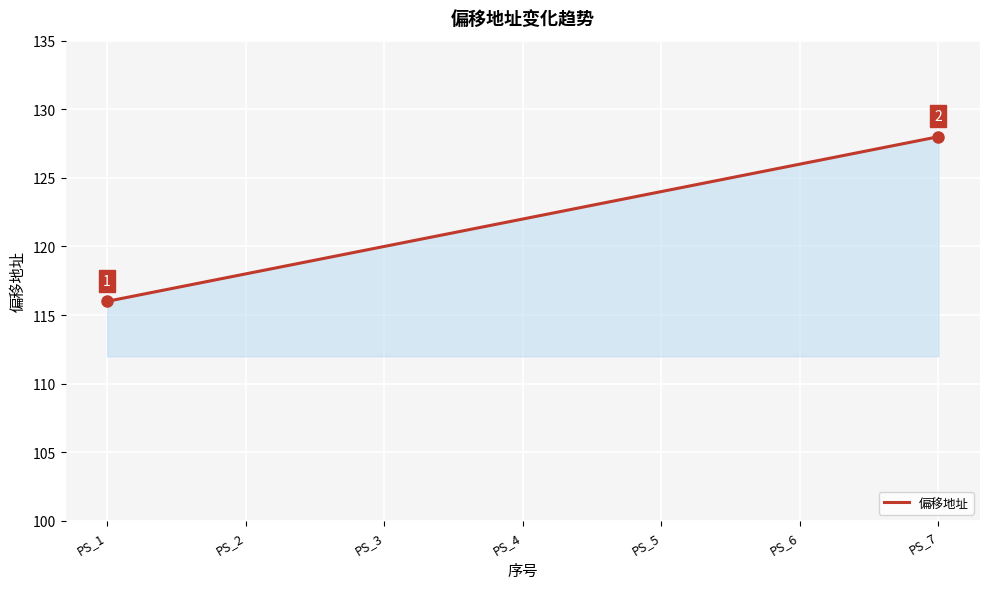

Which category has the lowest value across all series?

PS_1